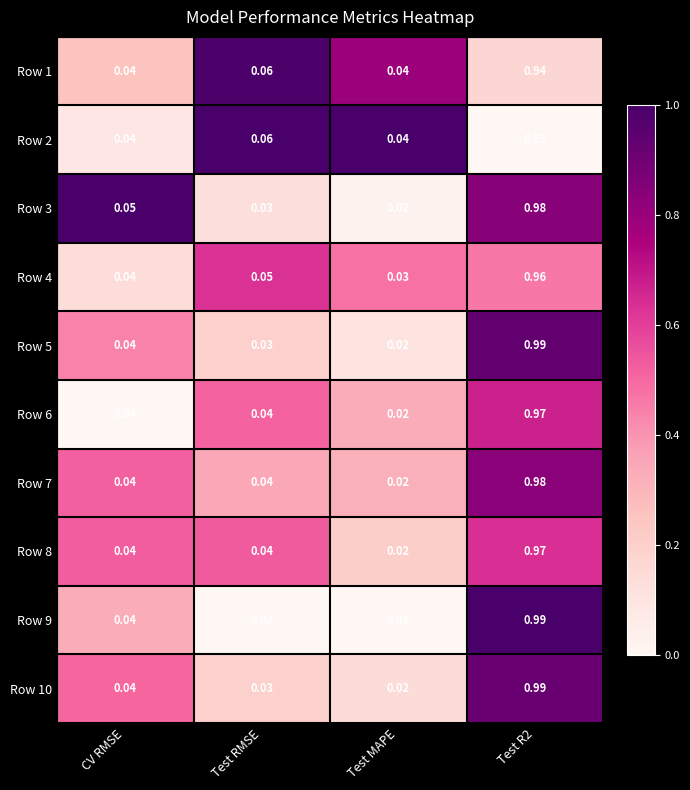

Where is Row 4 nearest to the value 0?

Test MAPE